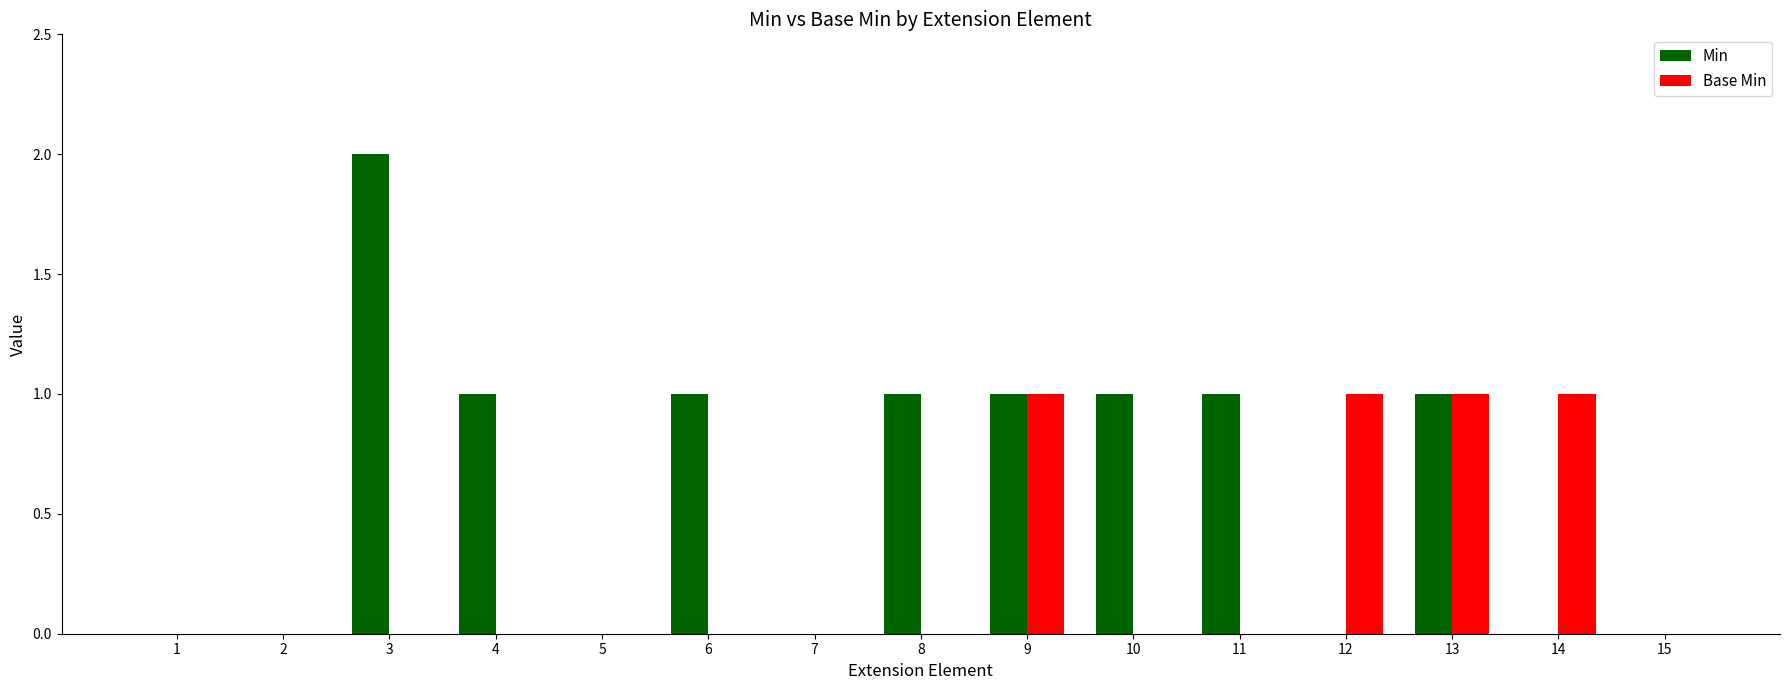

Count the number of categories in the chart.

15